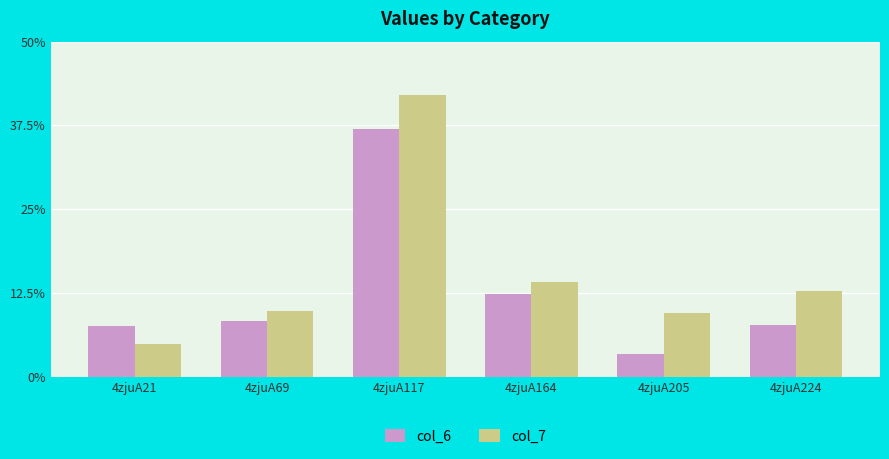

Is it true that col_7 equals 6.8 at 4zjuA21?

False